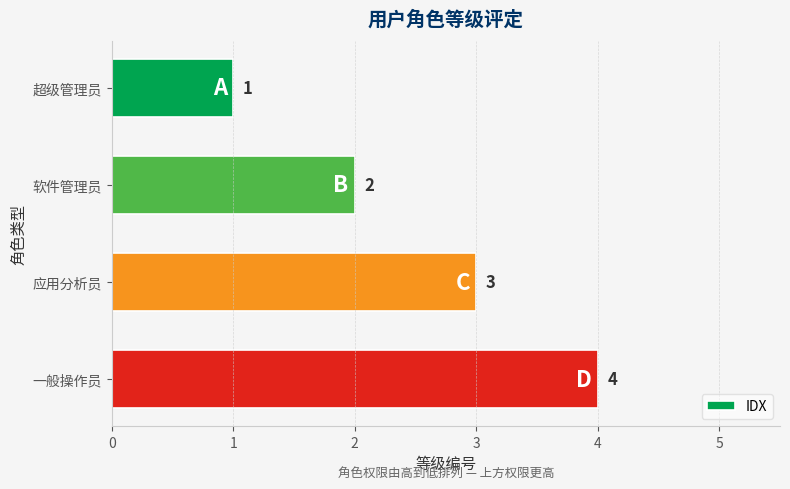

What is the value of the 1st bar from the top?

1